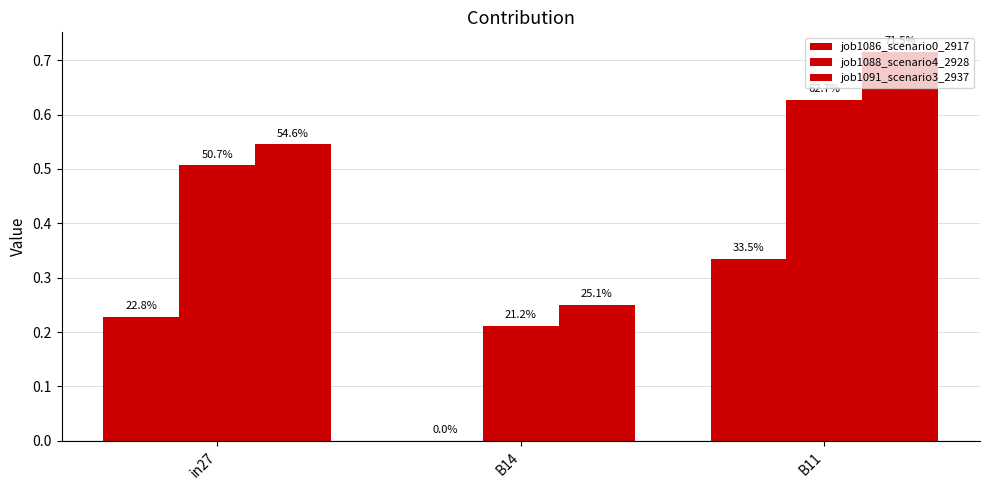

Reading left to right, what are all the values shown in this chart?

job1086_scenario0_2917: 0.2	0.0	0.3
job1088_scenario4_2928: 0.5	0.2	0.6
job1091_scenario3_2937: 0.5	0.3	0.7